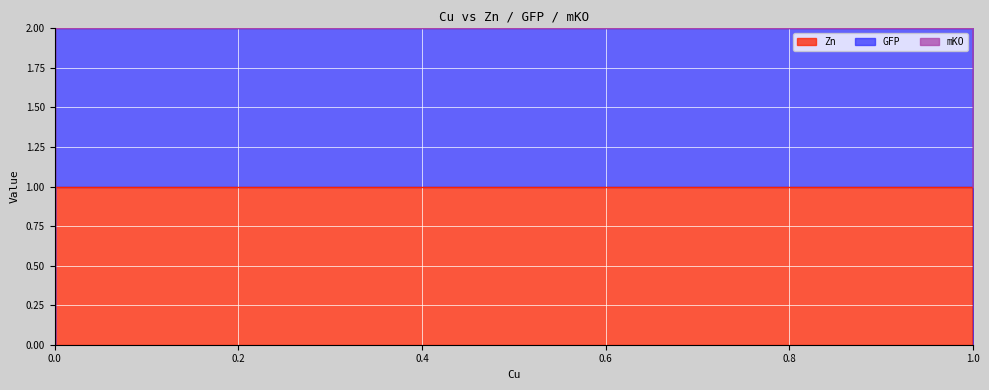

What is the sum of the GFP values at 0 and 1?

2